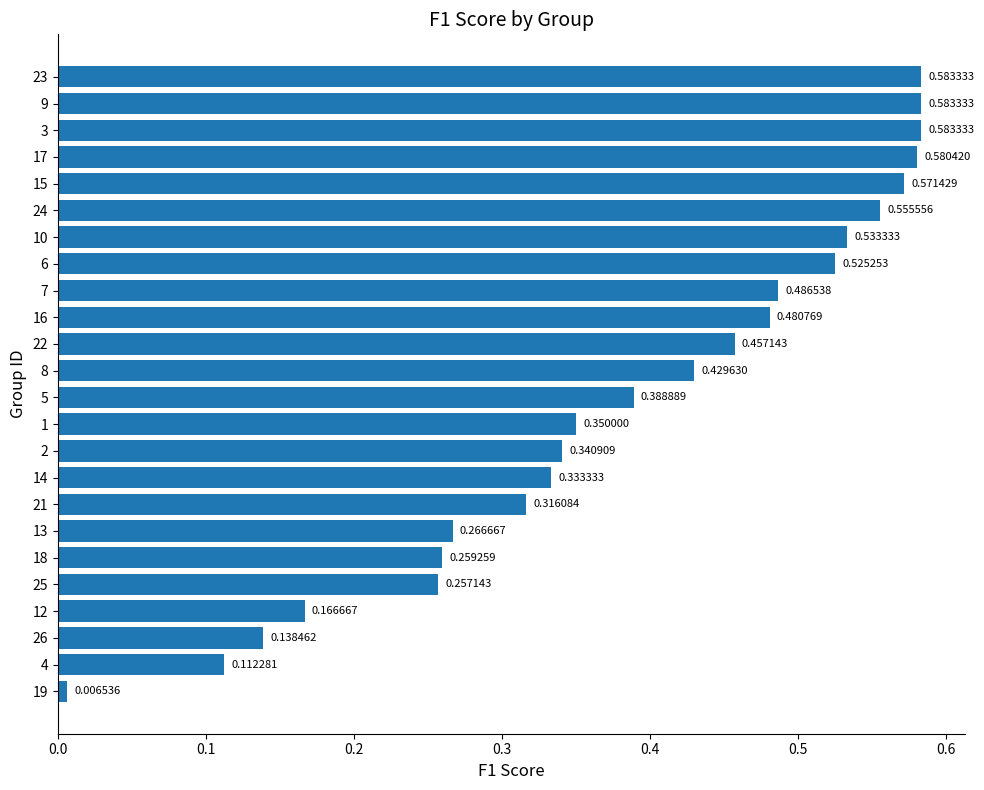

What is the sum of all values?

9.3